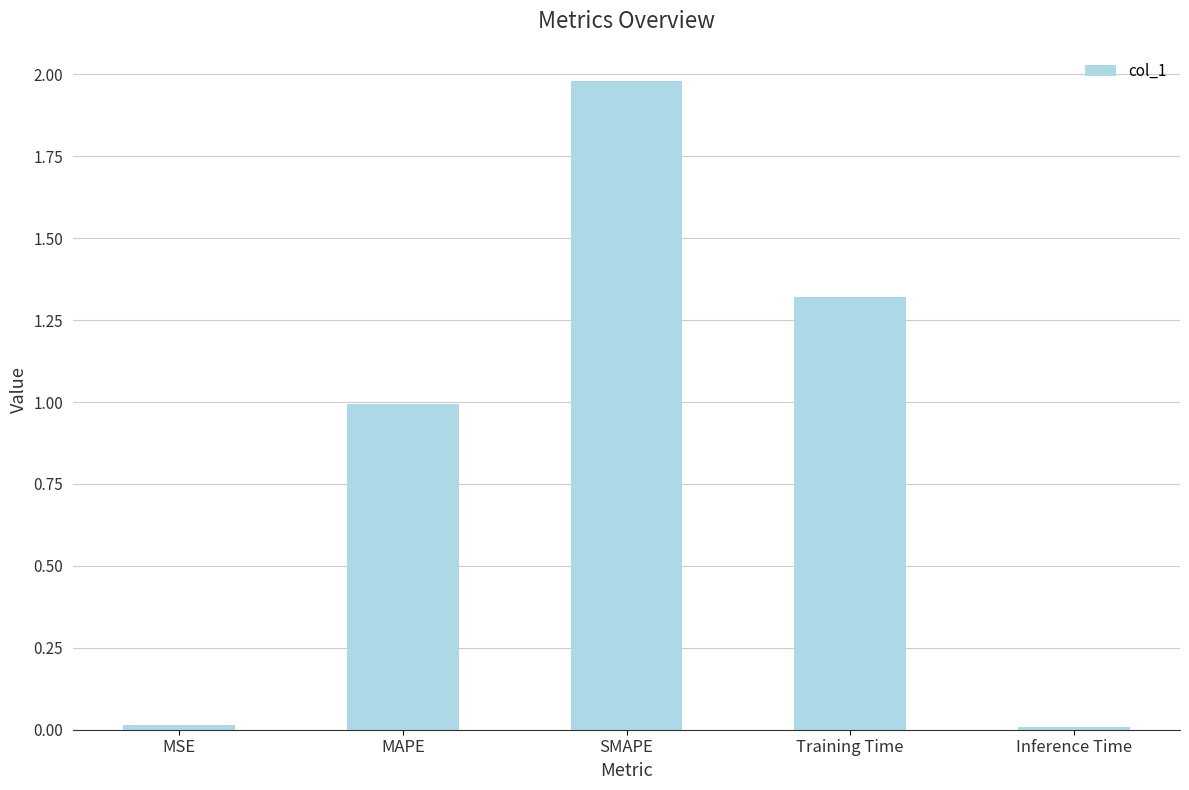

Read the value at MAPE.

1.0